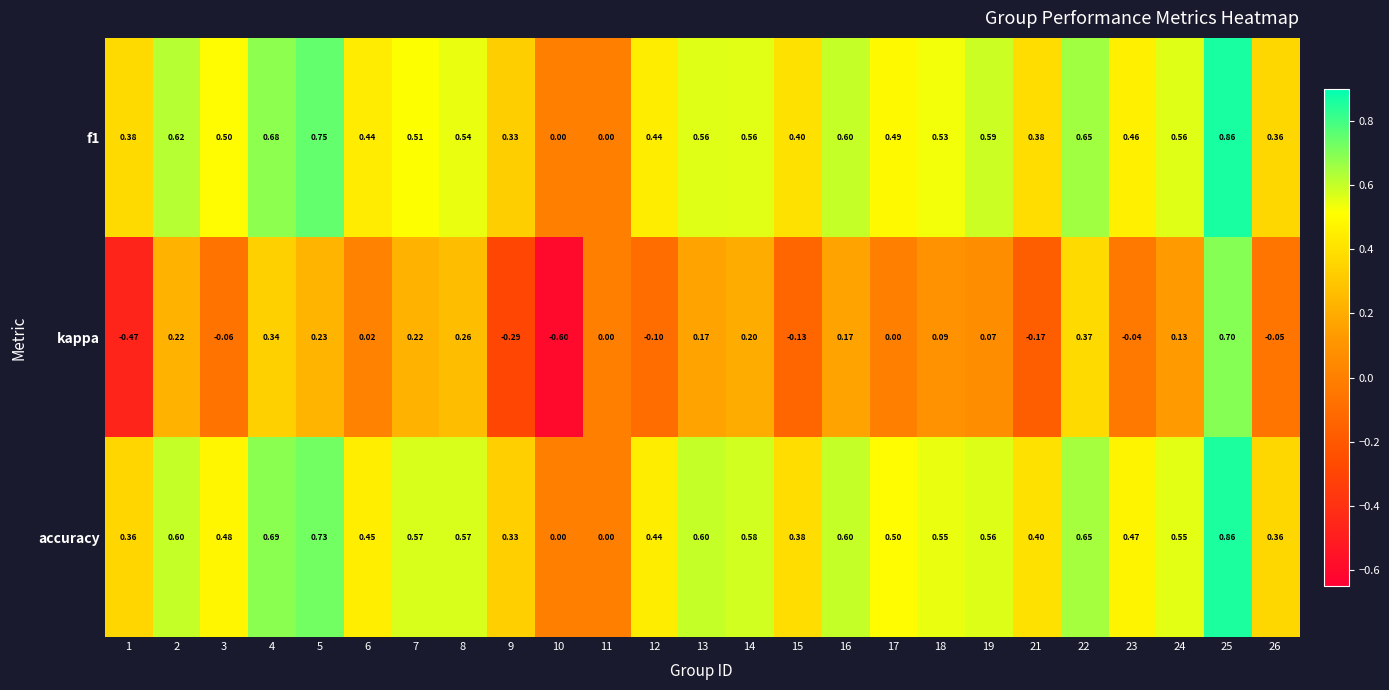

Which series changed the most between 16 and 23?

kappa